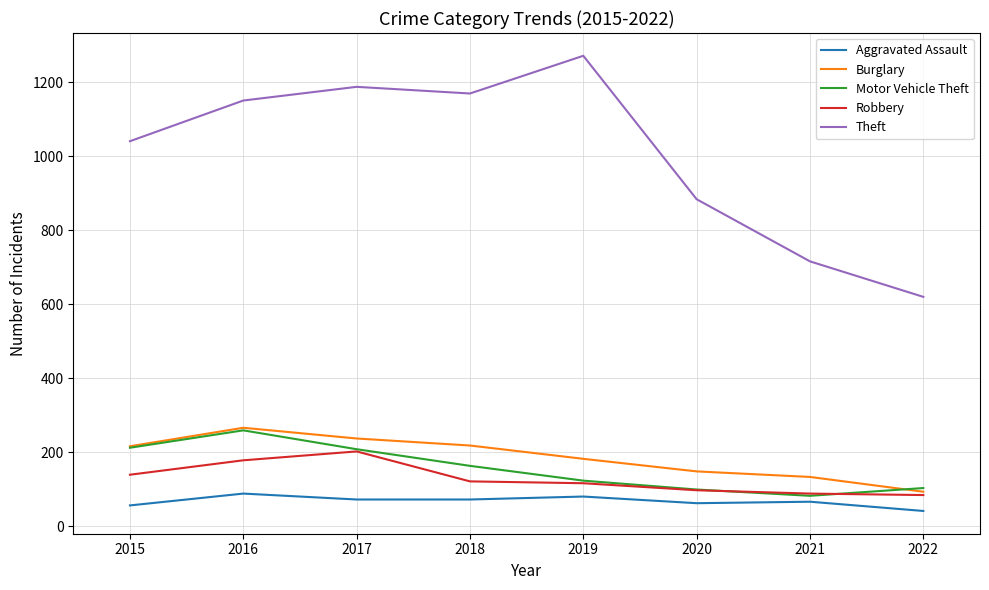

What is the average value of the Motor Vehicle Theft series?

156